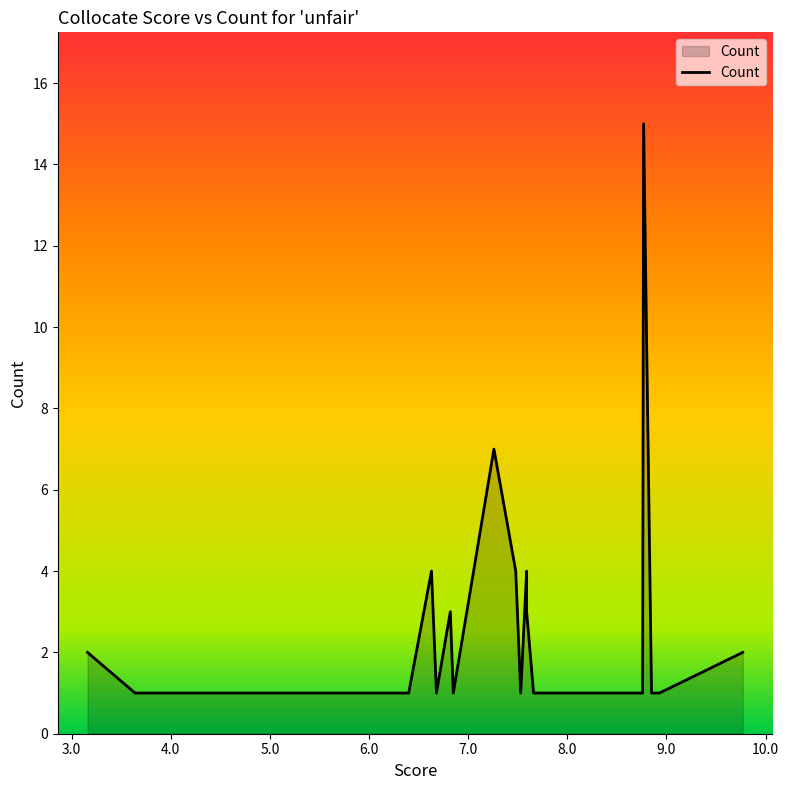

What is the smallest value displayed?

1